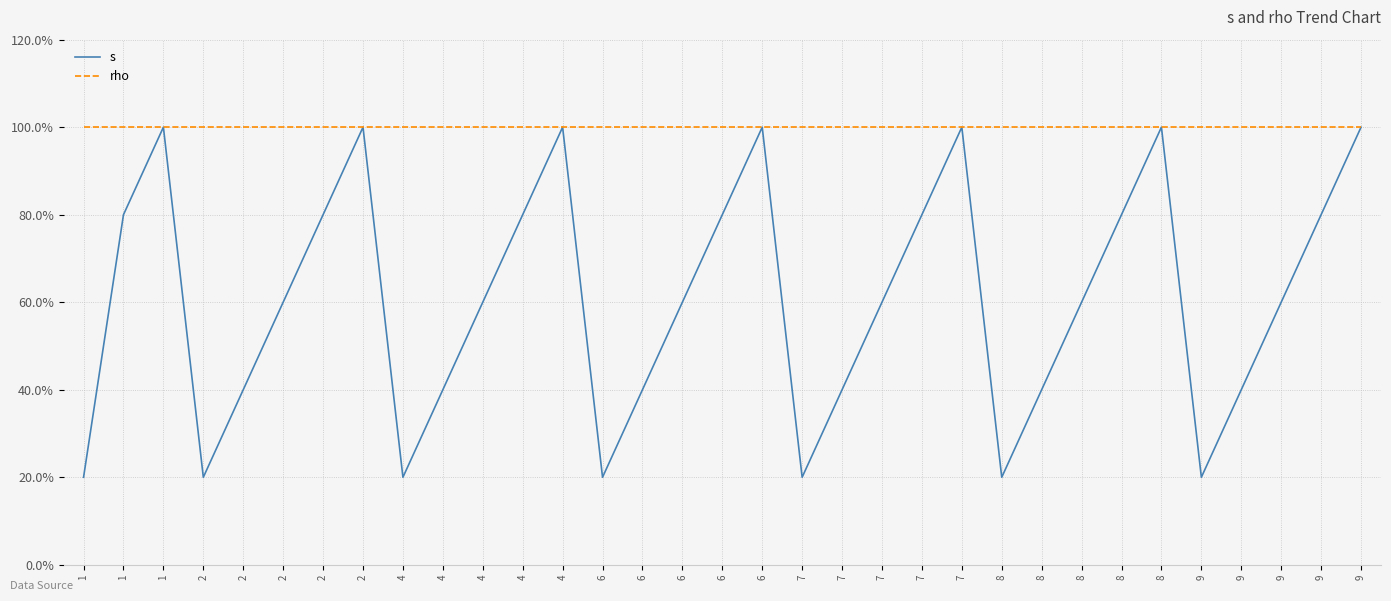

Between 4 and 7, which series saw the biggest shift?

s